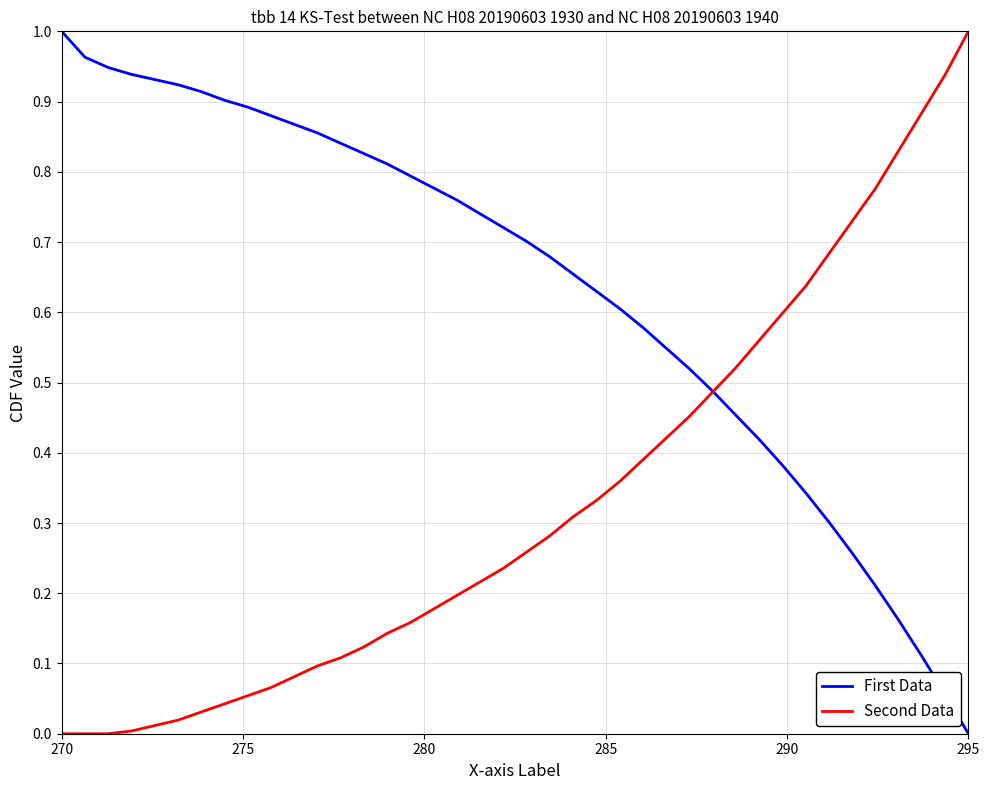

Rank the series by their average value, from lowest to highest.

Second Data, First Data